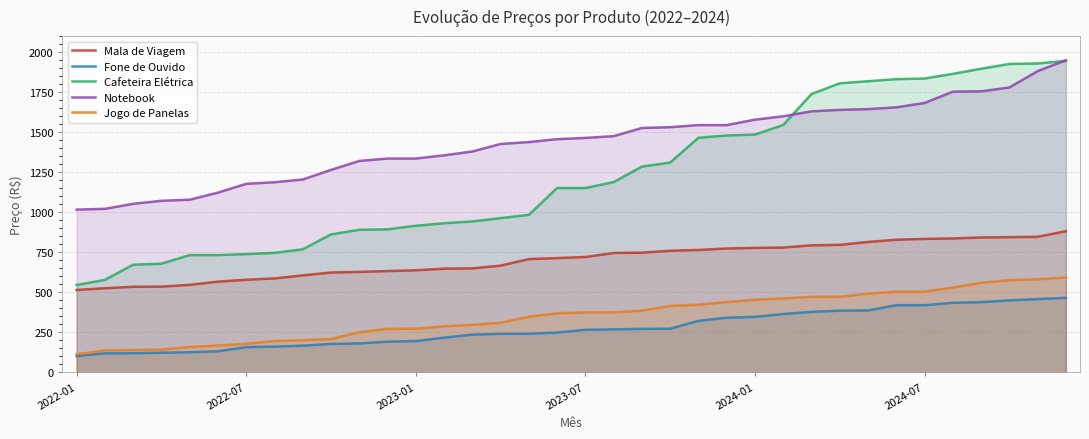

Rank the series by their maximum value, from highest to lowest.

Notebook, Cafeteira Elétrica, Mala de Viagem, Jogo de Panelas, Fone de Ouvido